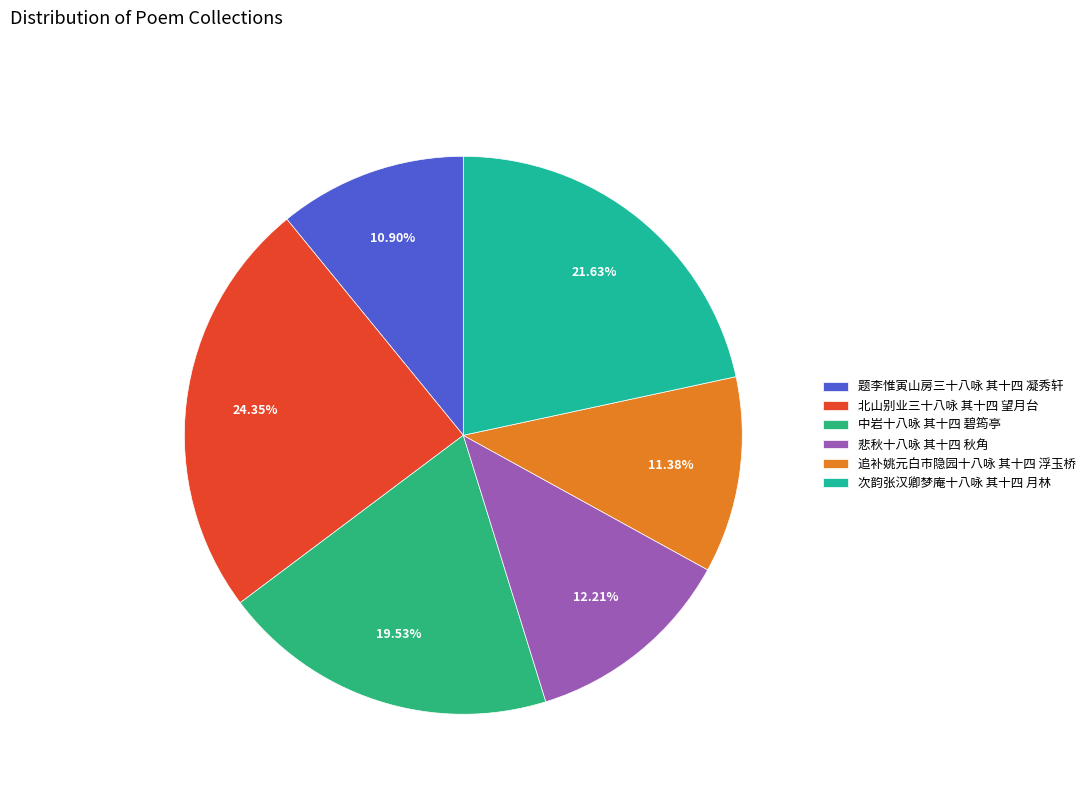

To the nearest percent, what is the average slice percentage?

17%